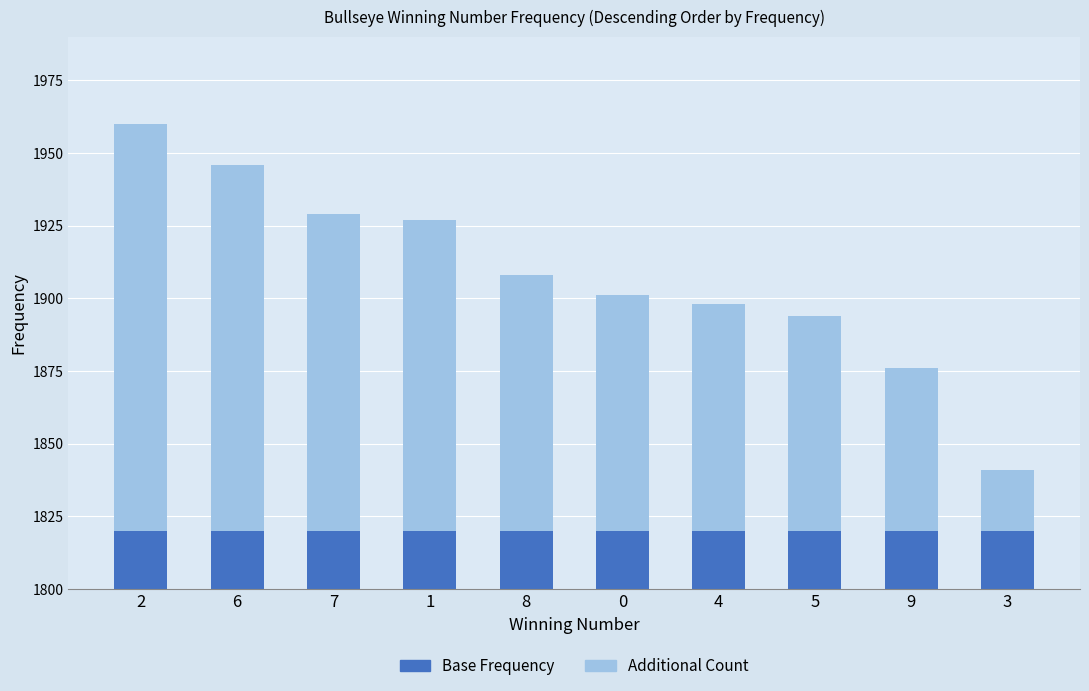

Is it true that Above Base equals 7 at 3?

False